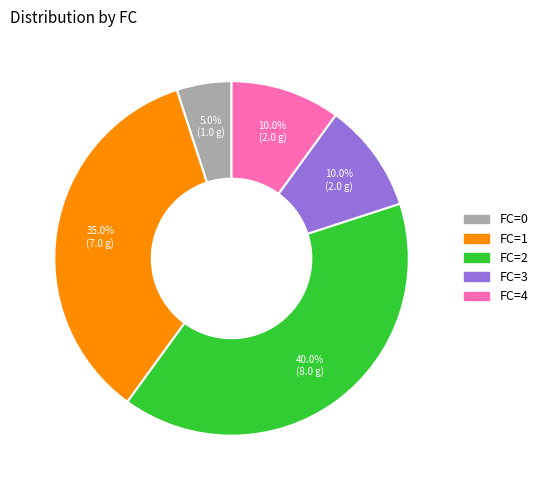

What is the smallest slice in the pie chart?

FC=0